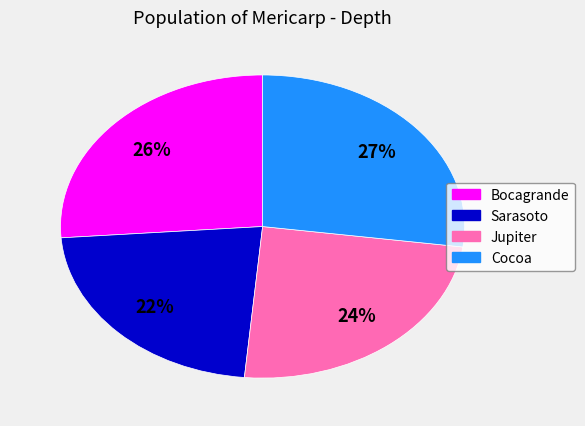

Count the number of slices in the pie.

4